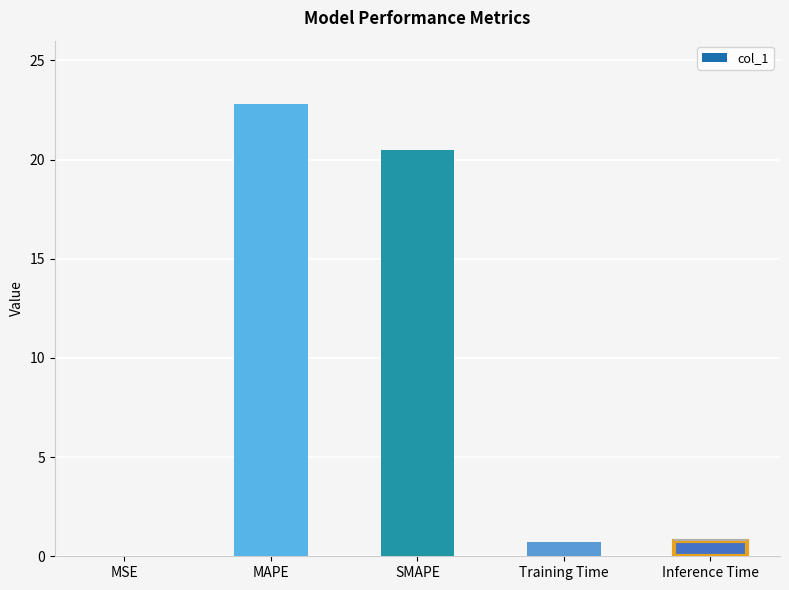

Are the bars horizontal?

No